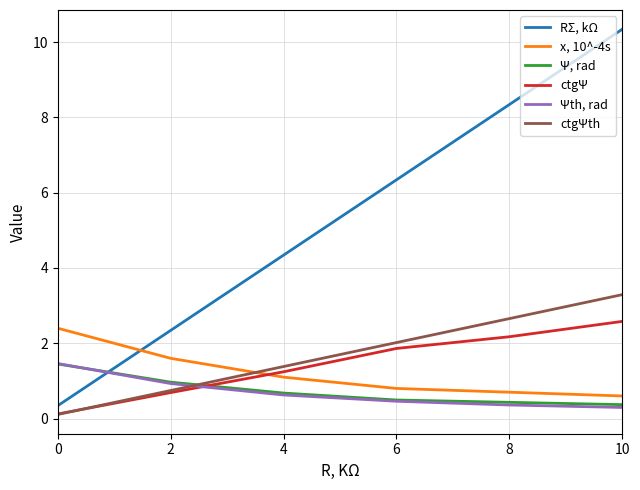

Is this an area chart (filled region under the line)?

No